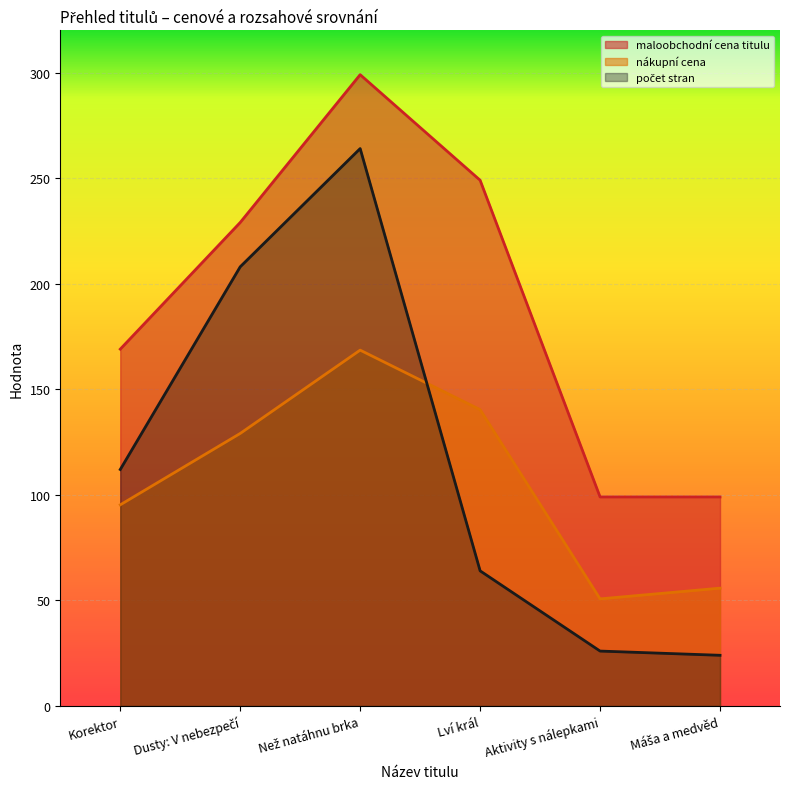

List the series in order of their peak value, lowest first.

nákupní cena, počet stran, maloobchodní cena titulu